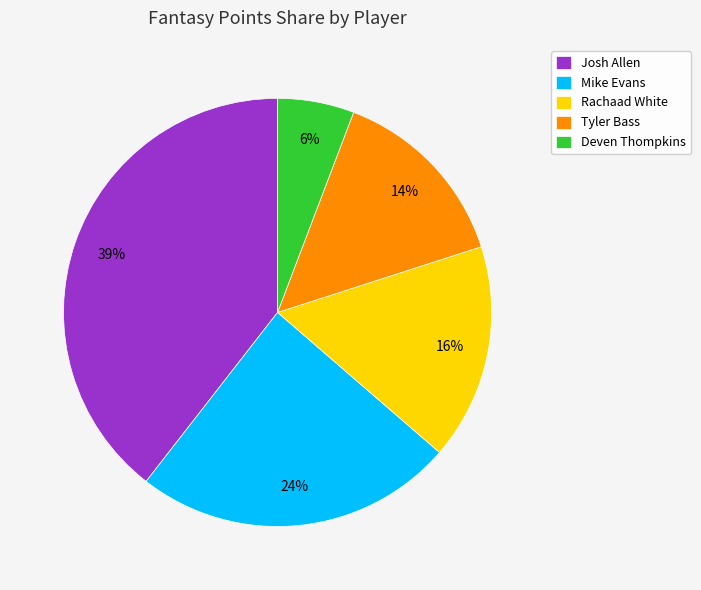

How many slices are in this pie chart?

5